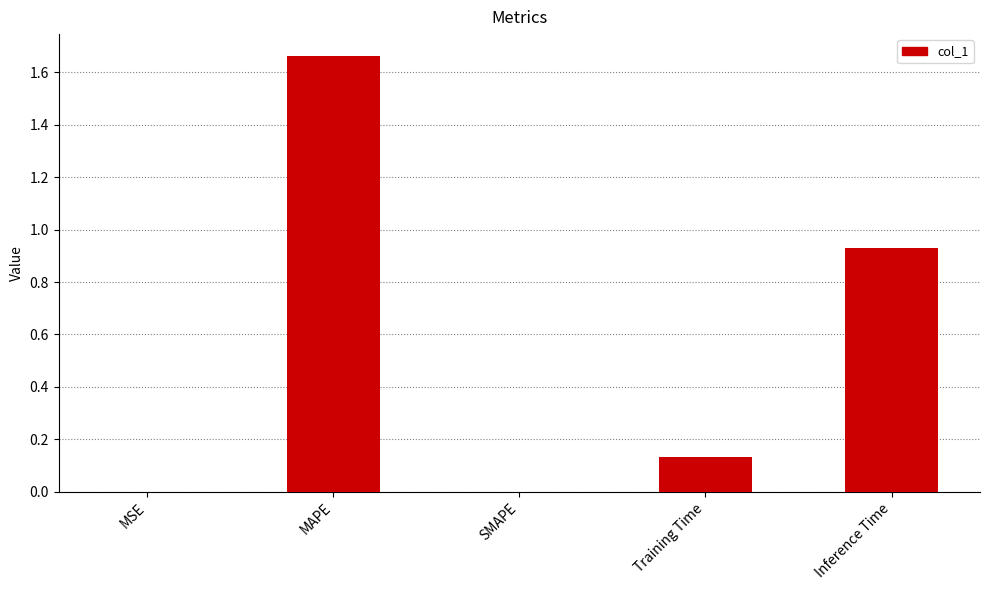

What is the sum of all values?

2.7